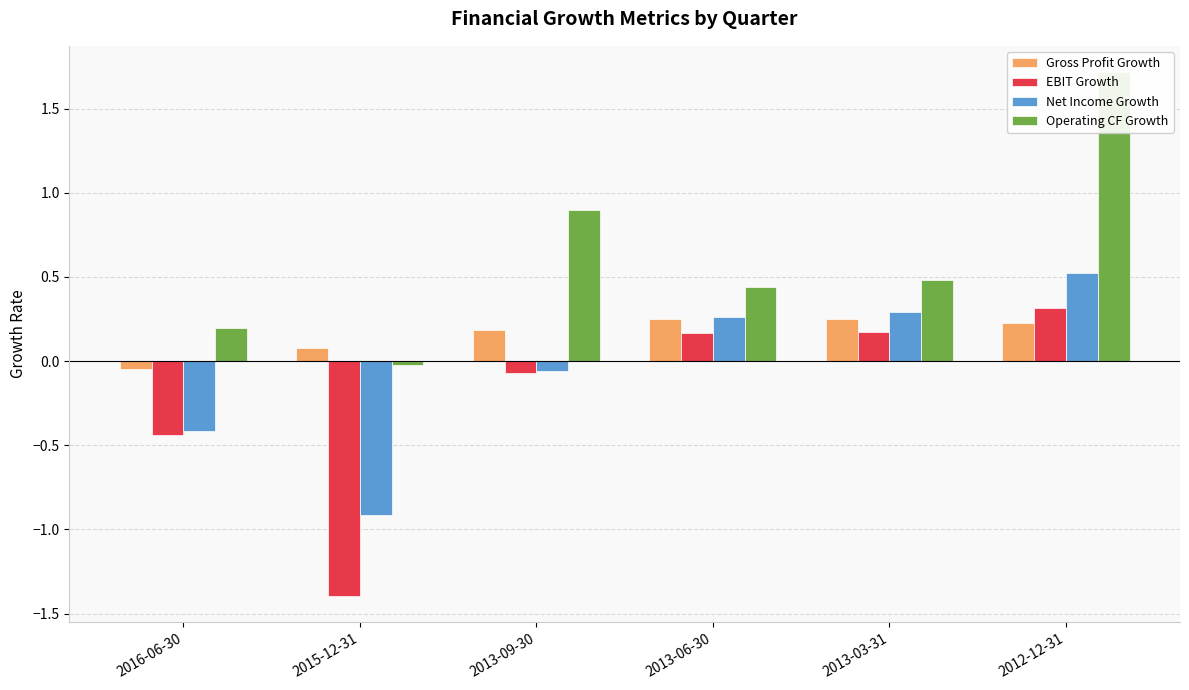

What is the approximate value of EBIT Growth at 2013-09-30?

-0.1